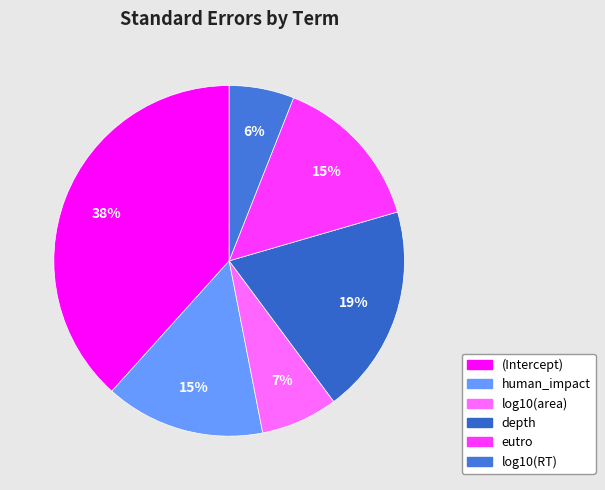

What is the largest slice in the pie chart?

(Intercept)